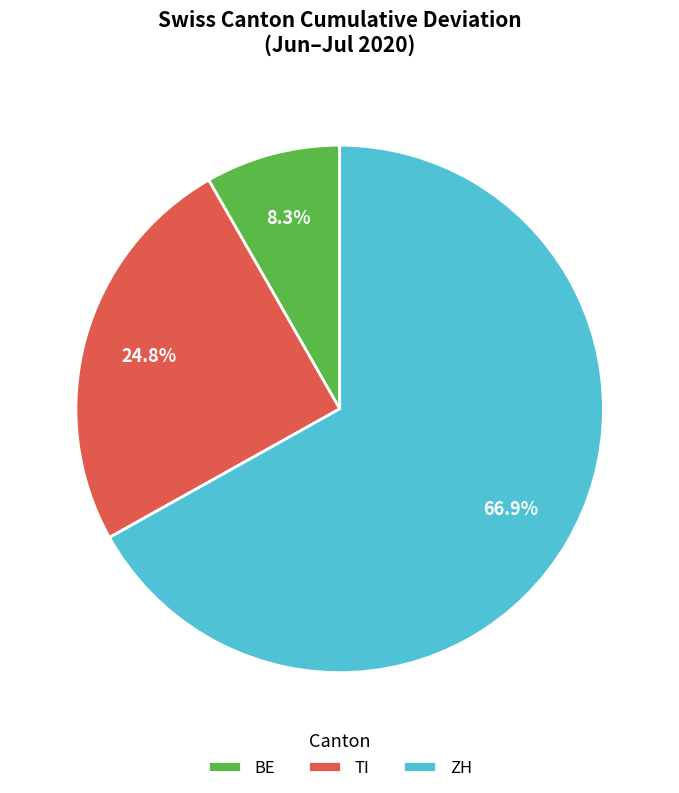

Rank the categories by value from highest to lowest.

ZH, TI, BE